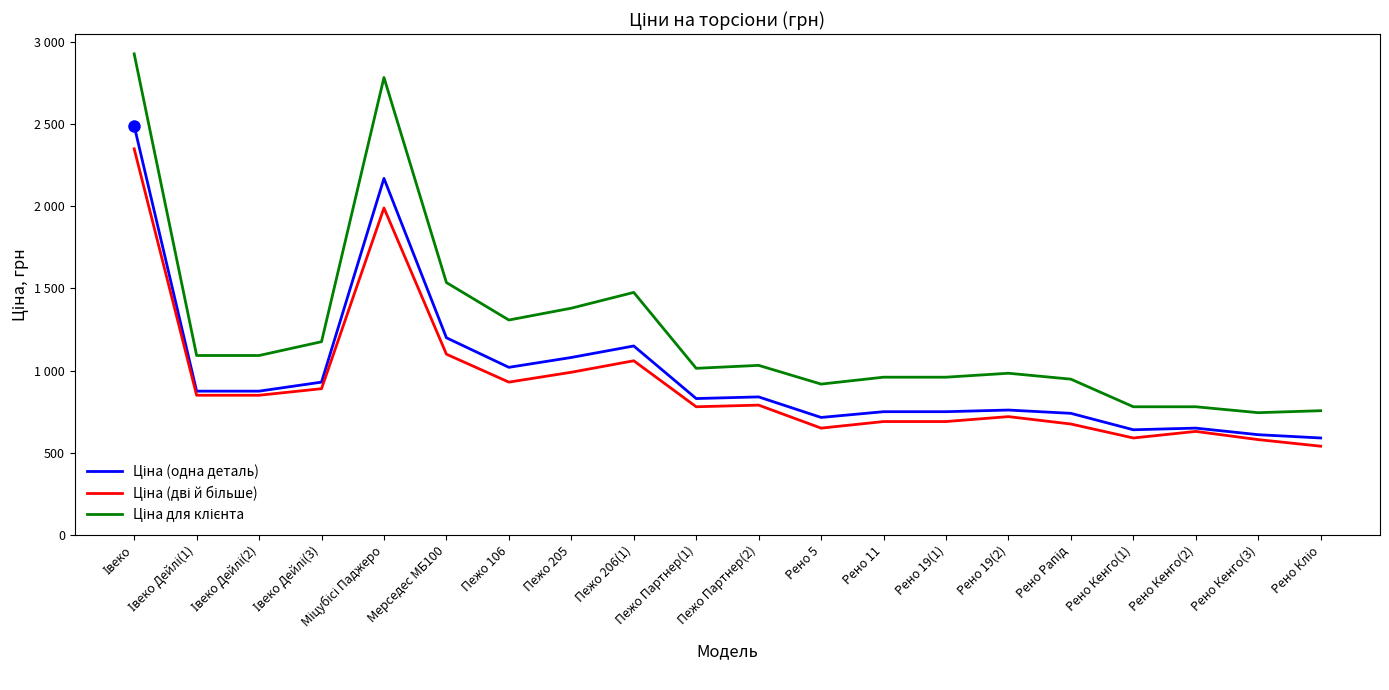

True or false: Ціна для клієнта and Ціна (дві й більше) intersect in this chart.

False